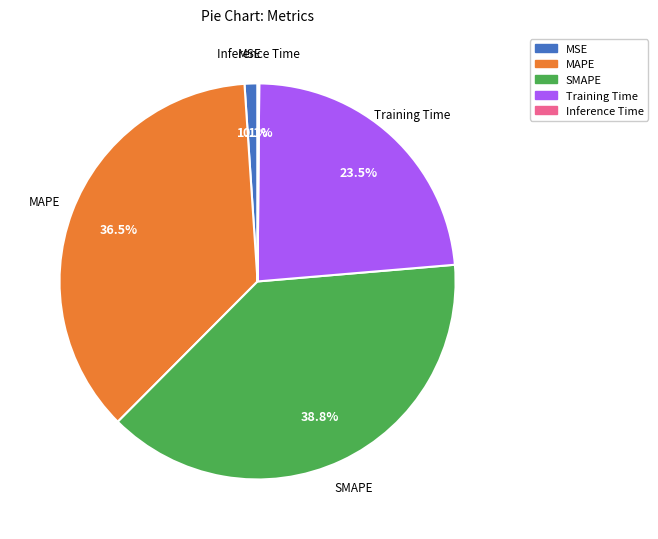

Between MSE and MAPE, which is larger?

MAPE